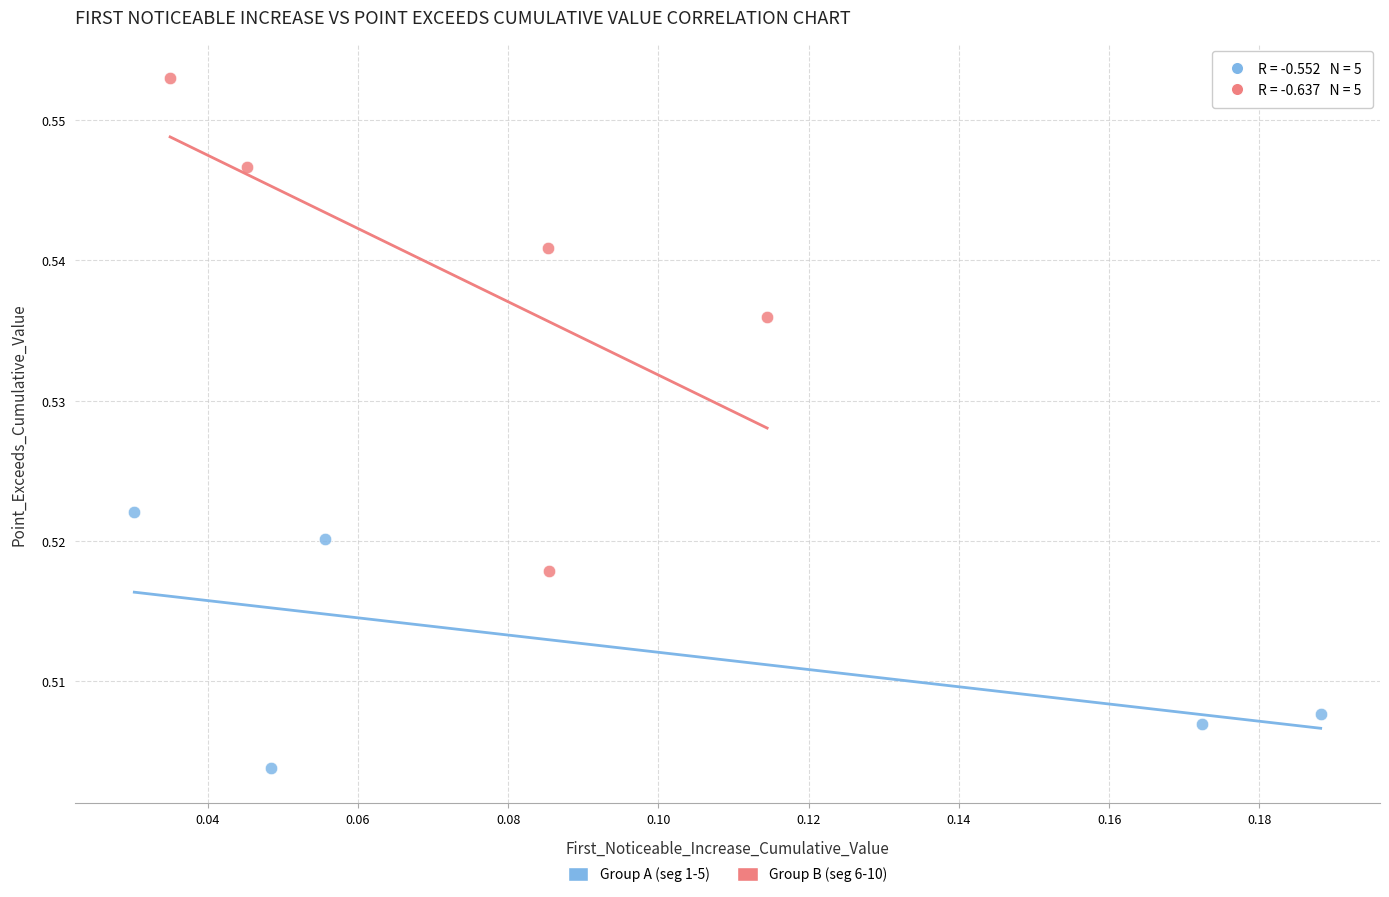

Which series contains the lowest Y value?

Group A (seg 1-5)